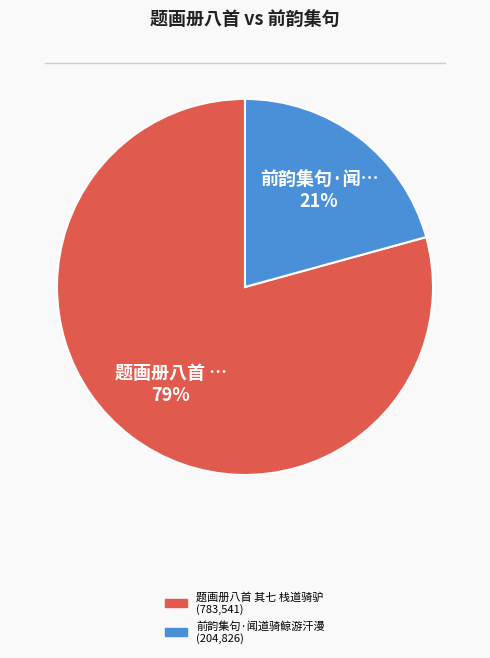

Does 前韵集句·闻道骑鲸游汗漫 account for over 50% of the chart?

No